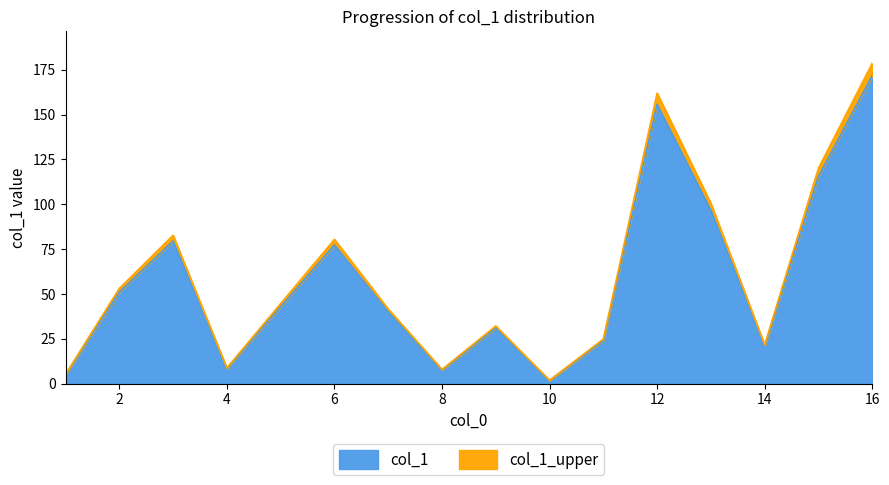

At which category does the data reach its first local peak?

3